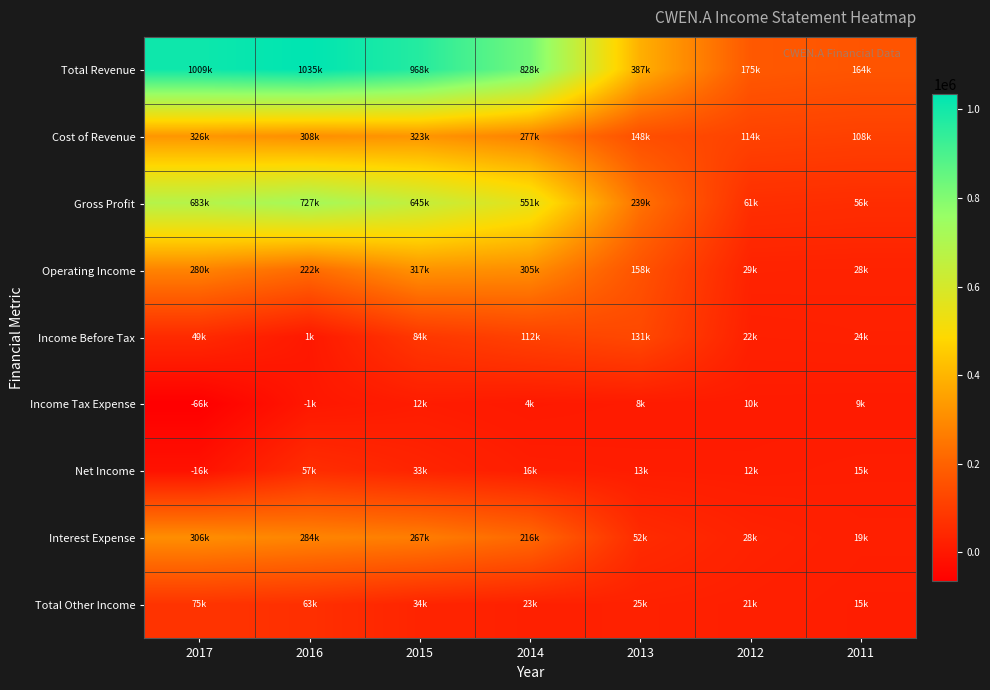

Reading left to right, extract all data points from this chart.

Total Revenue: 2017=1009000	2016=1035000	2015=968000	2014=828000	2013=387000	2012=175000	2011=164000
Cost of Revenue: 2017=326000	2016=308000	2015=323000	2014=277000	2013=148000	2012=114000	2011=108000
Gross Profit: 2017=683000	2016=727000	2015=645000	2014=551000	2013=239000	2012=61000	2011=56000
Operating Income: 2017=280000	2016=222000	2015=317000	2014=305000	2013=158000	2012=29000	2011=28000
Income Before Tax: 2017=49000	2016=1000	2015=84000	2014=112000	2013=131000	2012=22000	2011=24000
Income Tax Expense: 2017=-66000	2016=-1000	2015=12000	2014=4000	2013=8000	2012=10000	2011=9000
Net Income: 2017=-16000	2016=57000	2015=33000	2014=16000	2013=13000	2012=12000	2011=15000
Interest Expense: 2017=306000	2016=284000	2015=267000	2014=216000	2013=52000	2012=28000	2011=19000
Total Other Income: 2017=75000	2016=63000	2015=34000	2014=23000	2013=25000	2012=21000	2011=15000